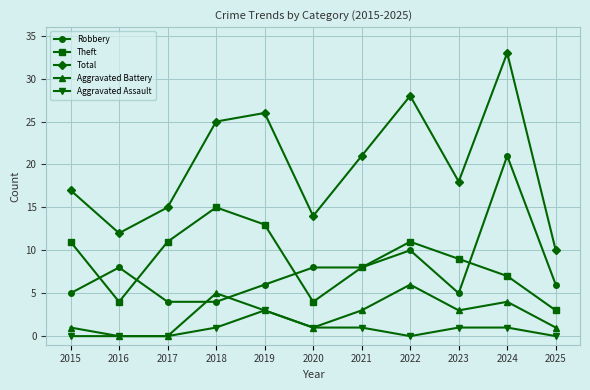

How many data points does each series have?

11